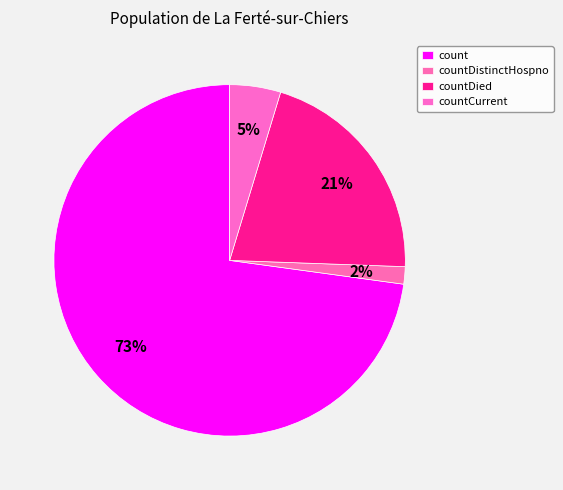

How many segments does this pie chart have?

4